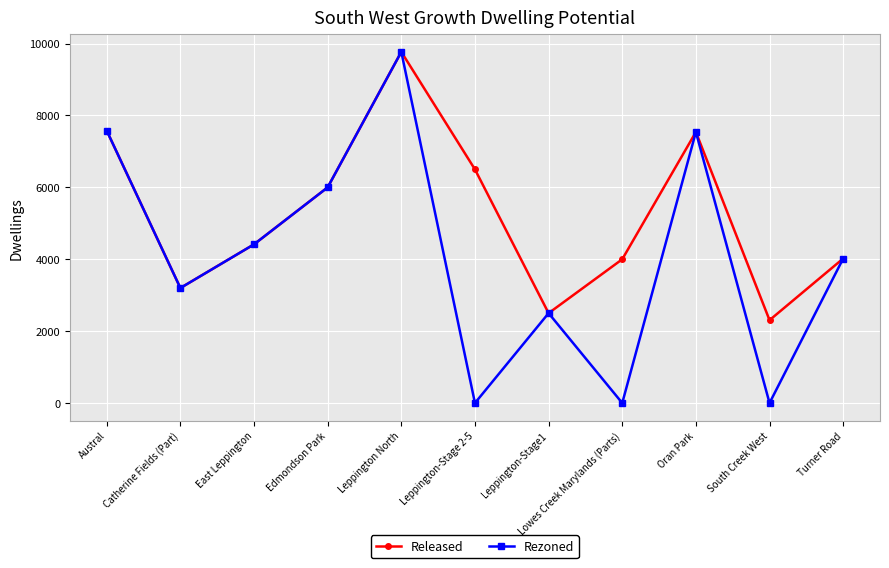

At which category is the sum across all series the highest?

Leppington North